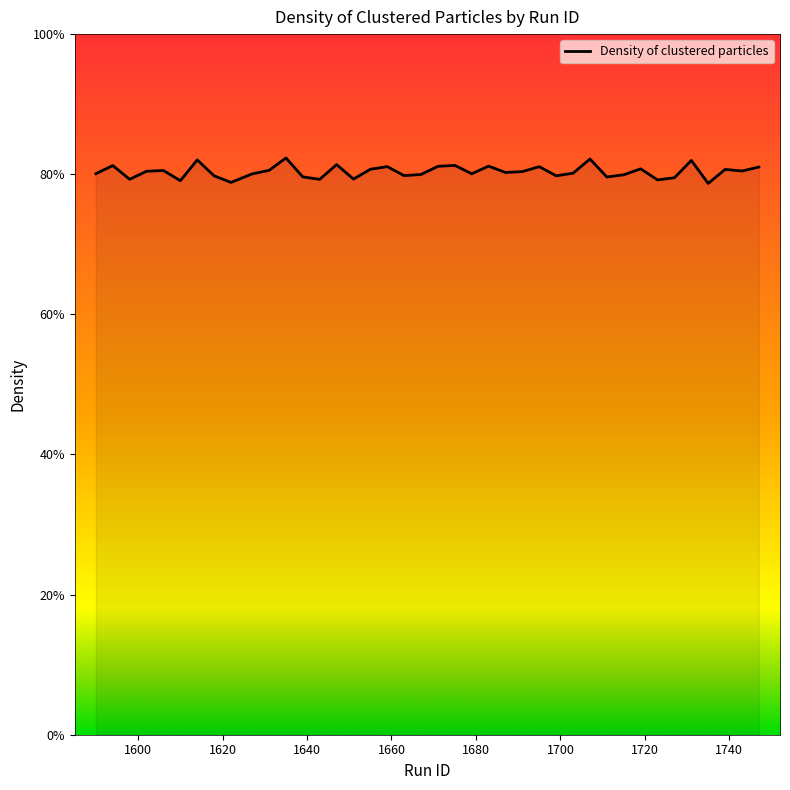

Rank the categories by value from highest to lowest.

1635, 1707, 1614, 1731, 1647, 1675, 1594, 1683, 1671, 1659, 1695, 1747, 1719, 1655, 1739, 1631, 1606, 1743, 1602, 1691, 1687, 1703, 1590, 1679, 1627, 1667, 1715, 1663, 1699, 1618, 1639, 1711, 1727, 1651, 1598, 1643, 1723, 1610, 1622, 1735